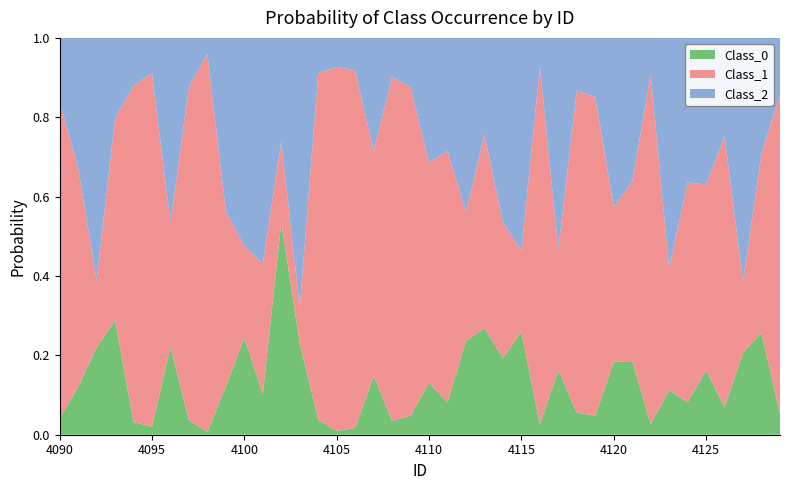

Reading left to right, list all the values displayed in this chart.

Class_0: 0.0	0.1	0.2	0.3	0.0	0.0	0.2	0.0	0.0	0.1	0.2	0.1	0.5	0.2	0.0	0.0	0.0	0.1	0.0	0.0	0.1	0.1	0.2	0.3	0.2	0.3	0.0	0.2	0.1	0.0	0.2	0.2	0.0	0.1	0.1	0.2	0.1	0.2	0.3	0.1
Class_1: 0.8	0.6	0.2	0.5	0.8	0.9	0.3	0.8	1.0	0.4	0.2	0.3	0.2	0.1	0.9	0.9	0.9	0.6	0.9	0.8	0.6	0.6	0.3	0.5	0.3	0.2	0.9	0.3	0.8	0.8	0.4	0.5	0.9	0.3	0.6	0.5	0.7	0.2	0.5	0.8
Class_2: 0.2	0.3	0.6	0.2	0.1	0.1	0.5	0.1	0.0	0.4	0.5	0.6	0.3	0.7	0.1	0.1	0.1	0.3	0.1	0.1	0.3	0.3	0.4	0.2	0.5	0.5	0.1	0.5	0.1	0.1	0.4	0.4	0.1	0.6	0.4	0.4	0.2	0.6	0.3	0.1